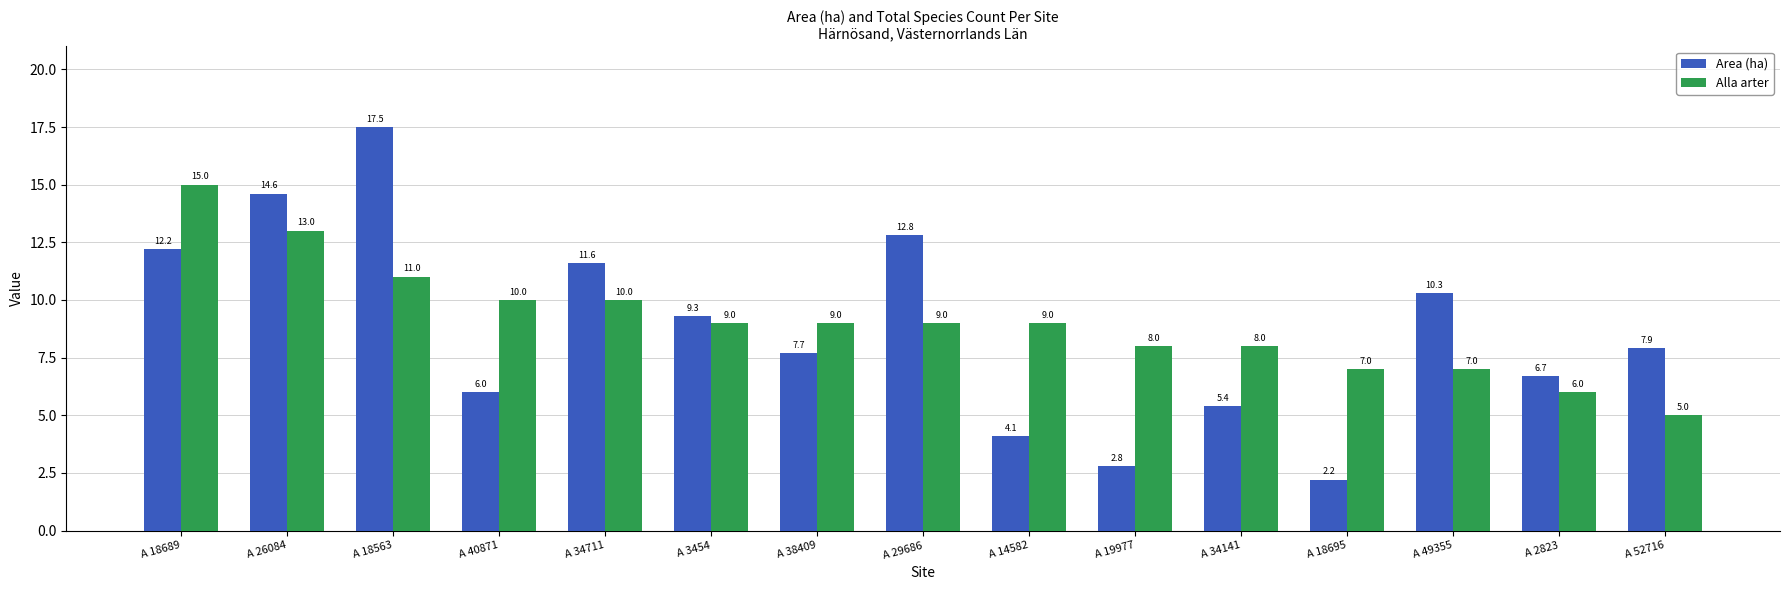

What is the highest value of the Alla arter series?

15.0